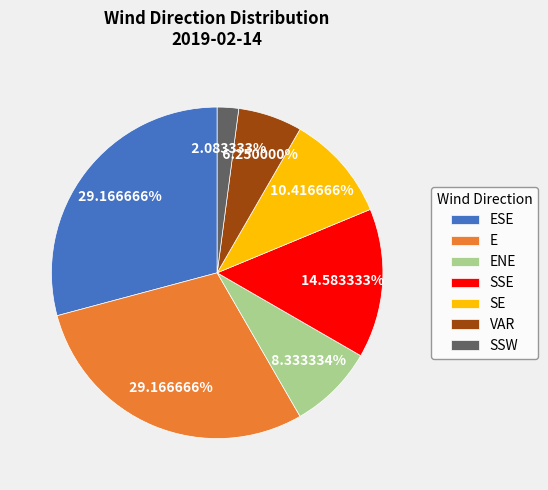

Do E and ESE together represent more than half of the pie?

Yes